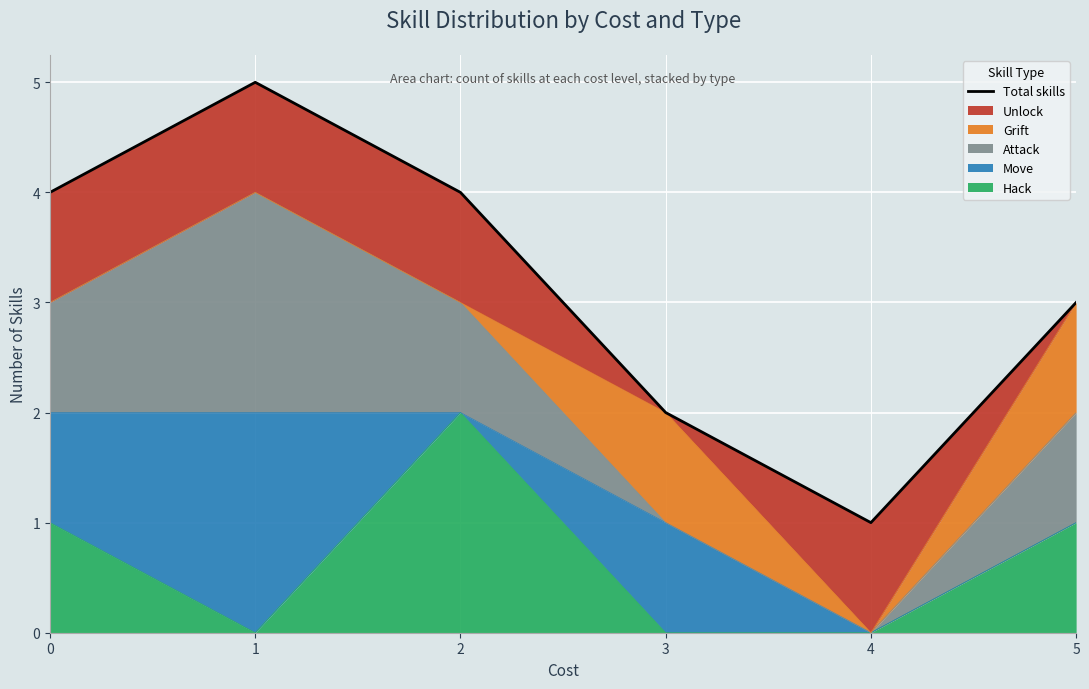

What is the value of the 3rd point from the left?

4